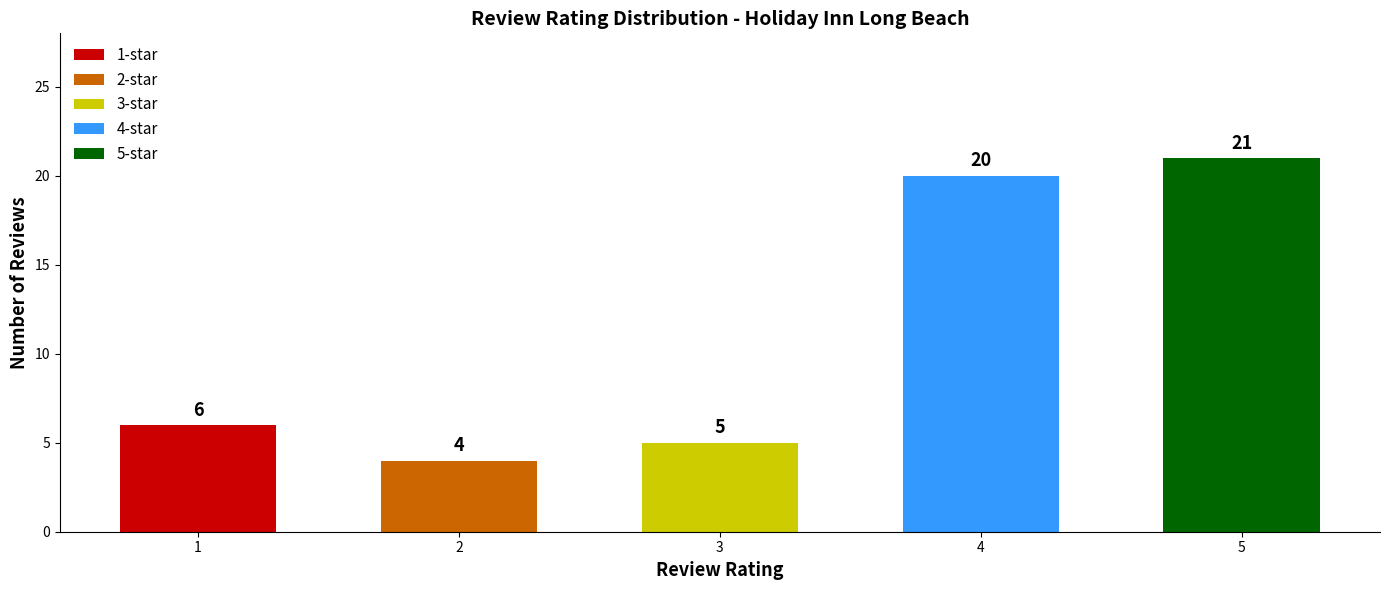

The value at November 2017 is 2. True or false?

False